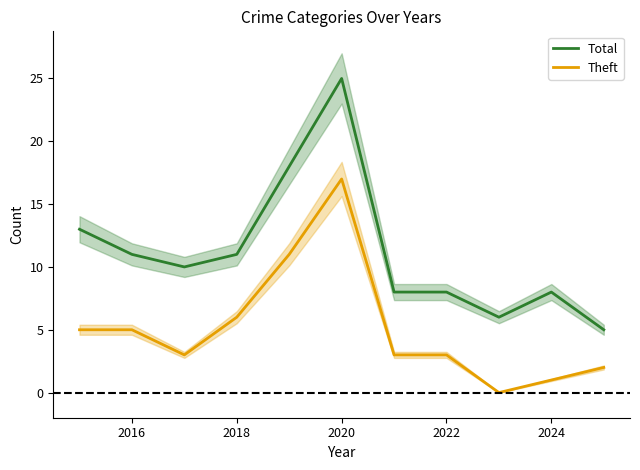

Reading left to right, what are all the values shown in this chart?

Total: 13	11	10	11	18	25	8	8	6	8	5
Theft: 5	5	3	6	11	17	3	3	0	1	2